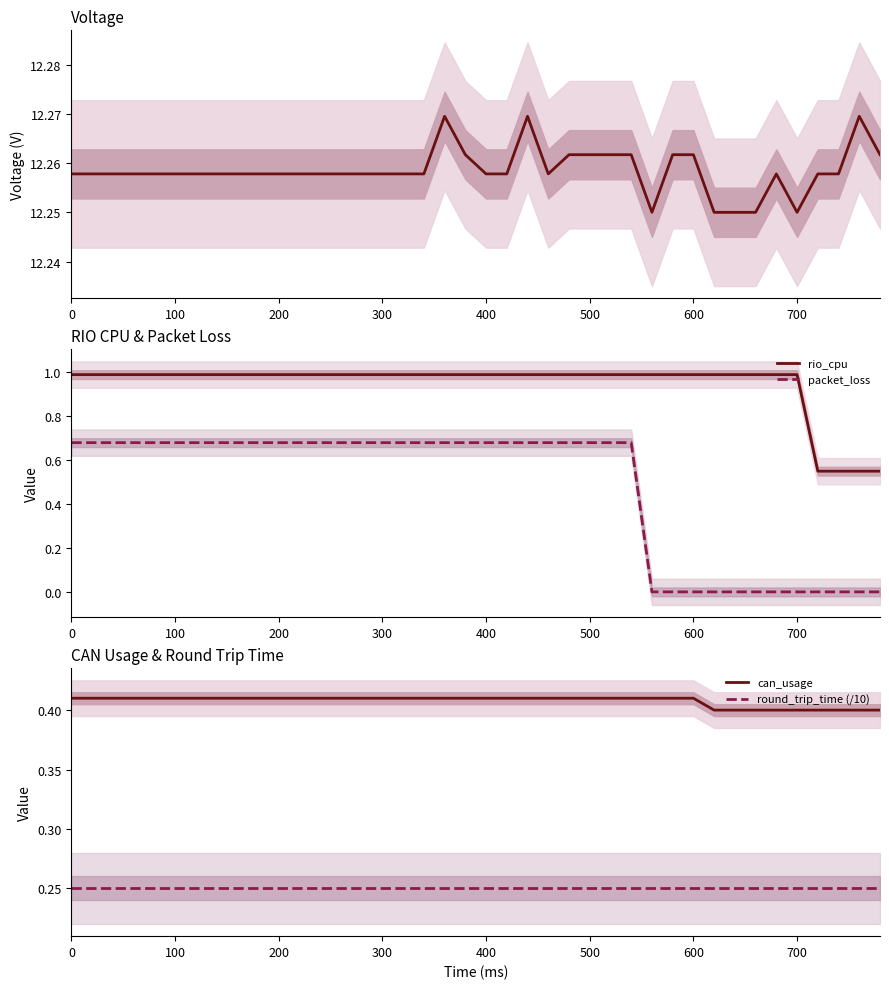

Count the number of categories in the chart.

40